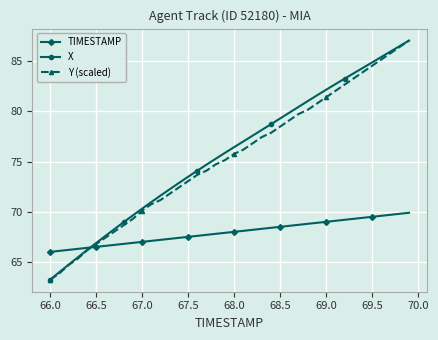

What is the value of the X point at the 3rd from the left?

64.7